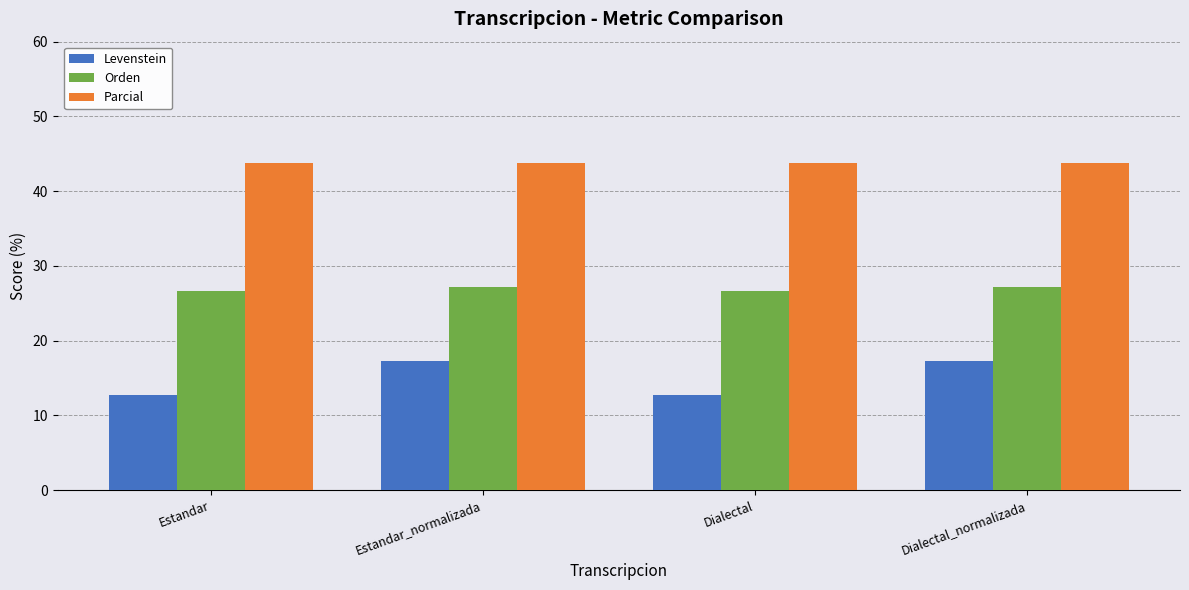

Rank the series at Dialectal from highest to lowest value.

Parcial, Orden, Levenstein